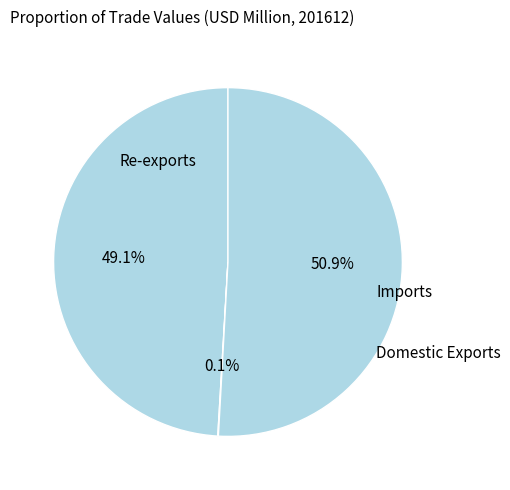

Between Re-exports and Imports, which is larger?

Imports